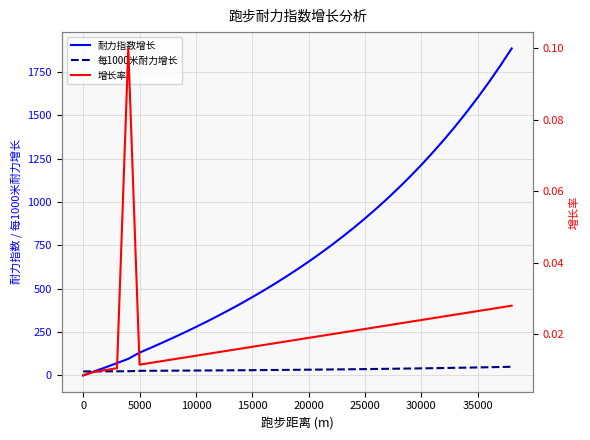

At how many categories does at least one series exceed 1763?

2